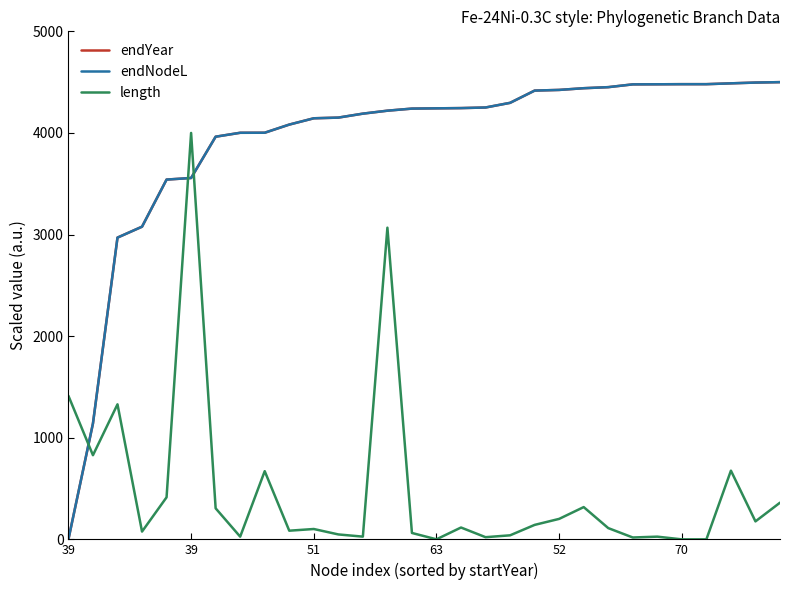

How many intersections are there between length and endYear?

3